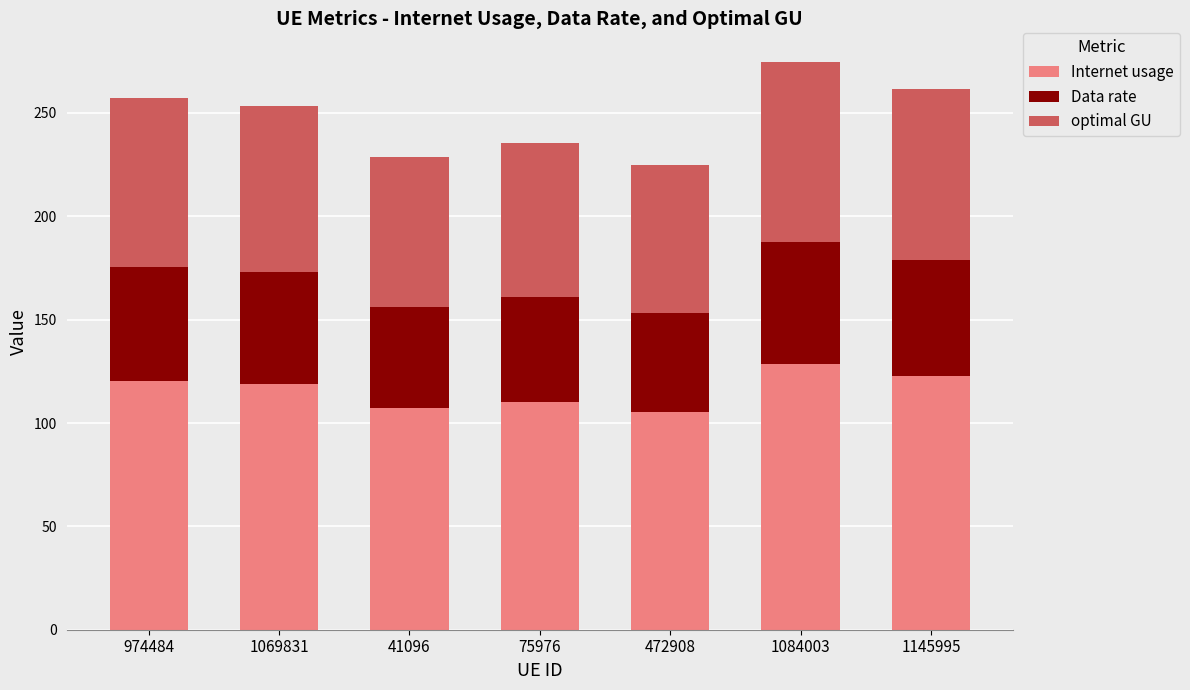

What is the lowest value of the Internet usage series?

105.2